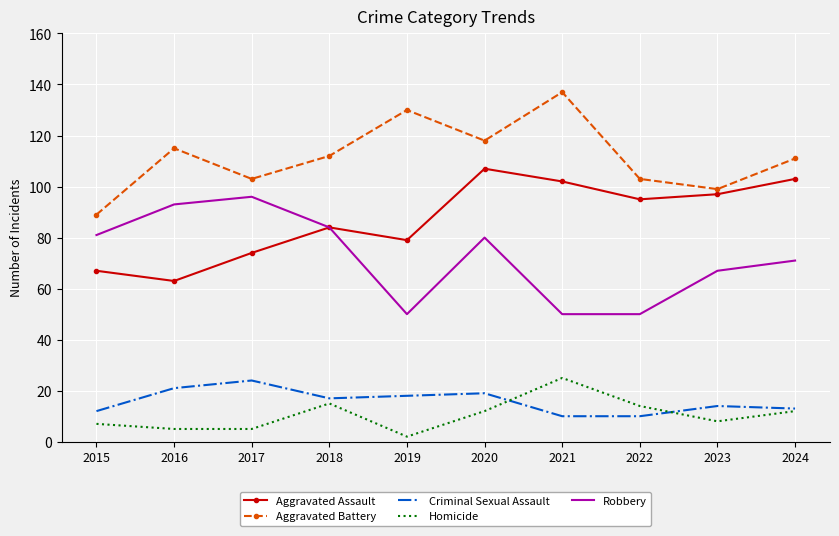

What is the total value across all series at 2023?

285